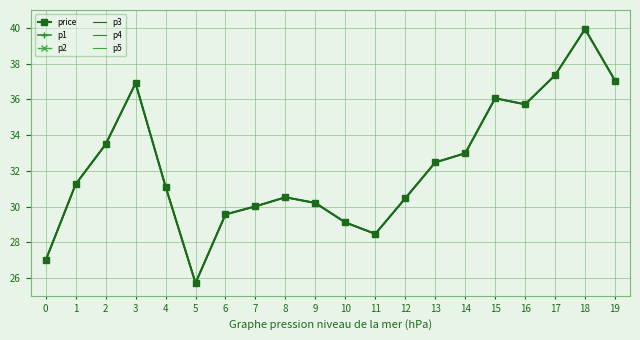

Does the chart have visible grid lines?

Yes